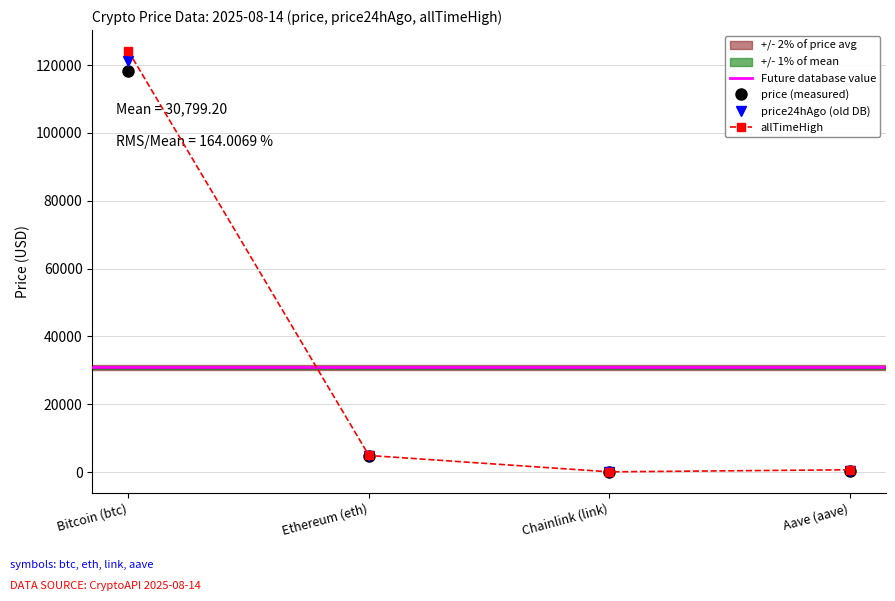

List the series in order of their overall mean, lowest first.

price, price24hAgo, allTimeHigh